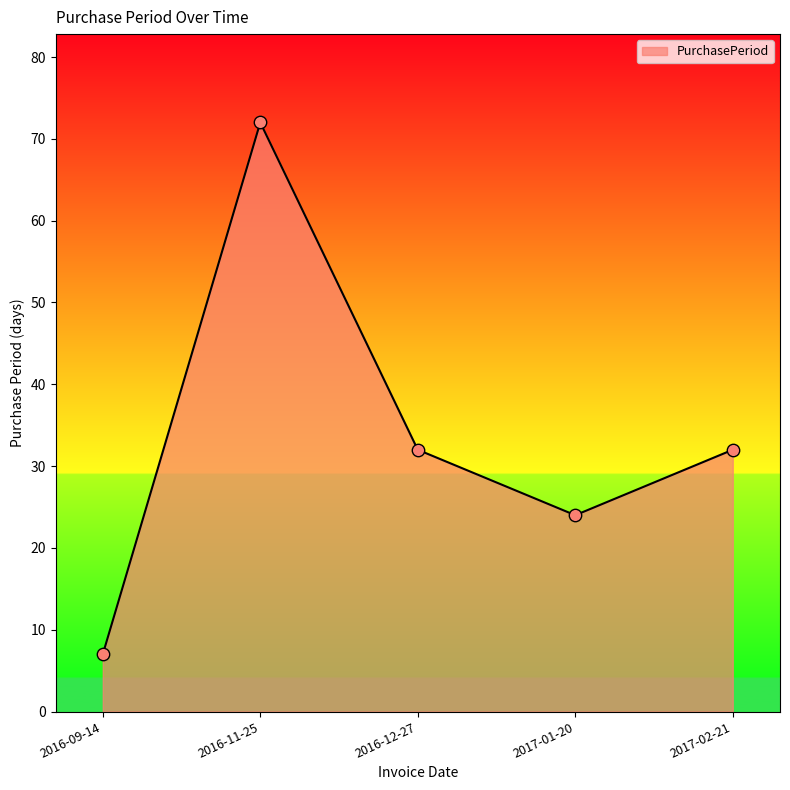

What is the change in value from 2016-09-14 to 2017-01-20?

+17